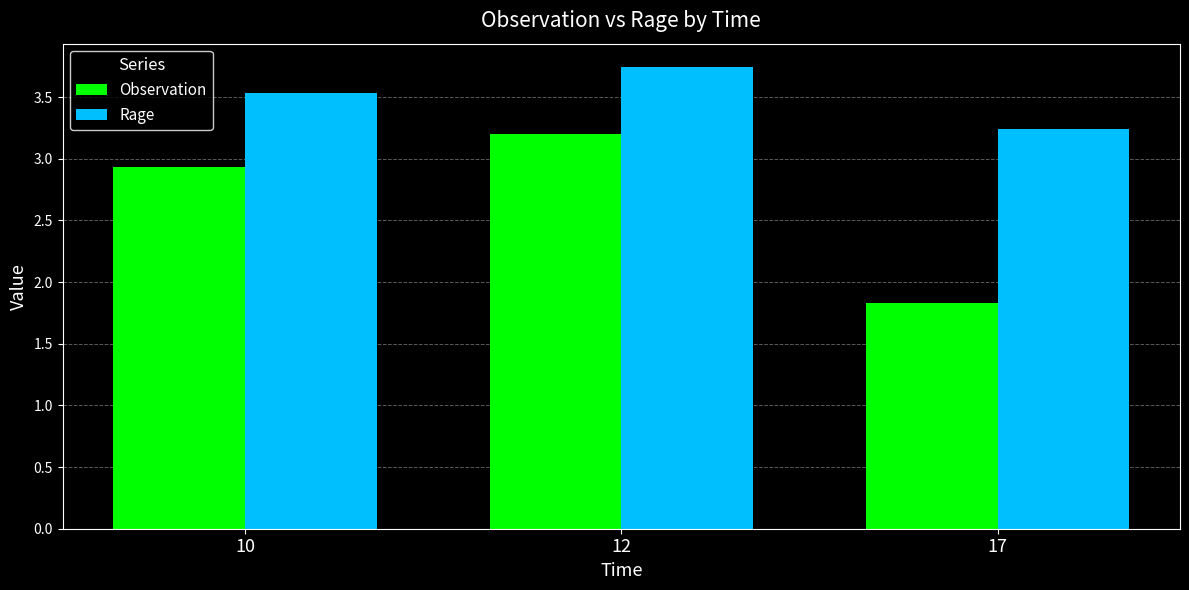

Which series has the largest total across all categories?

Rage